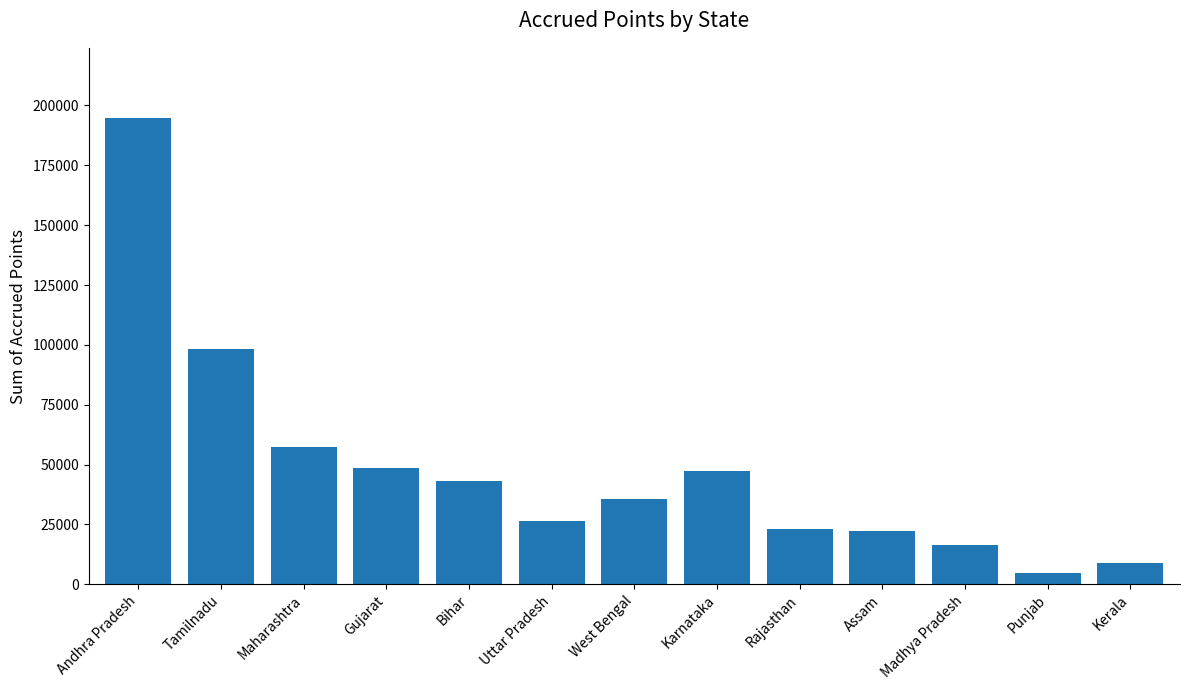

Read the value at Punjab.

4756.7